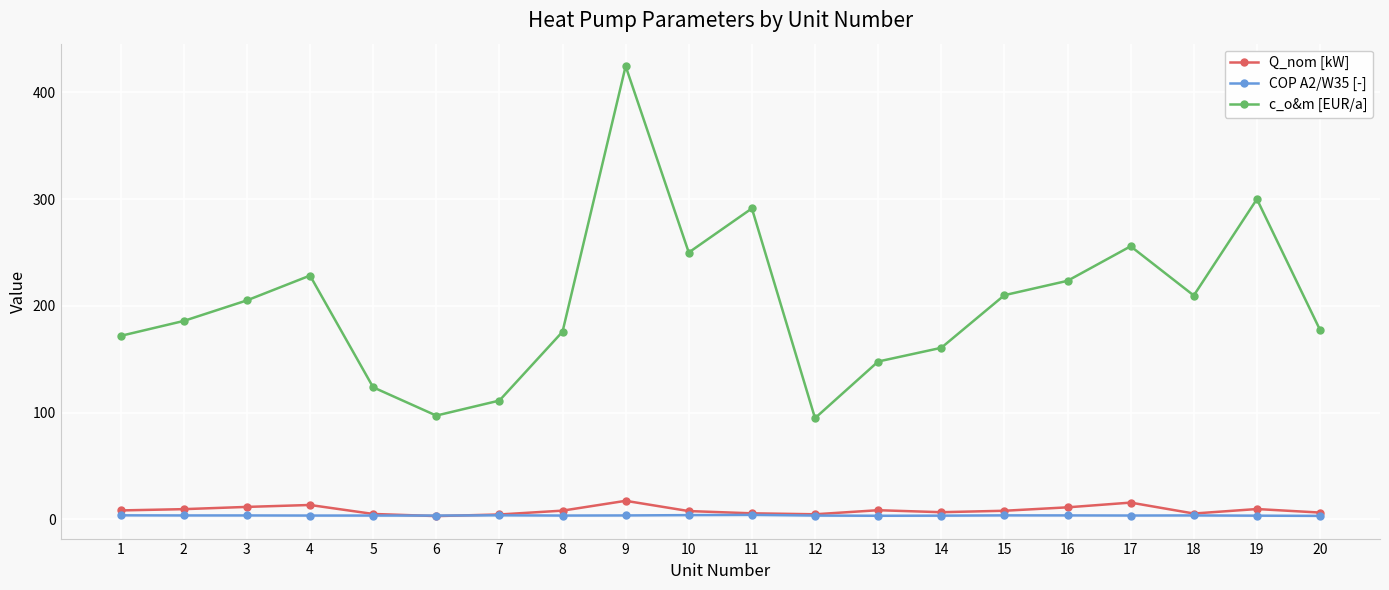

At which category is the sum across all series the highest?

9